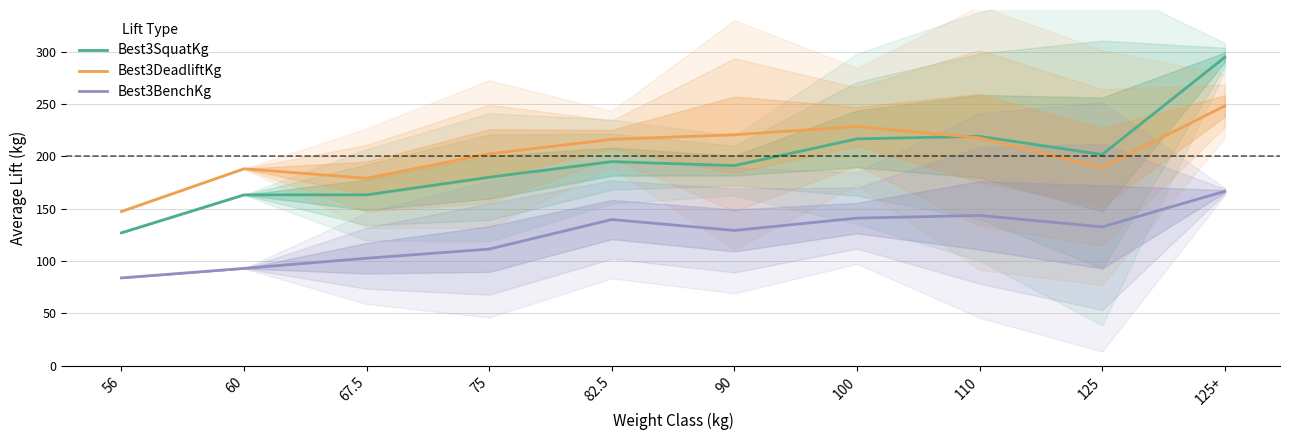

Which has a higher value, 67.5 or 90?

90